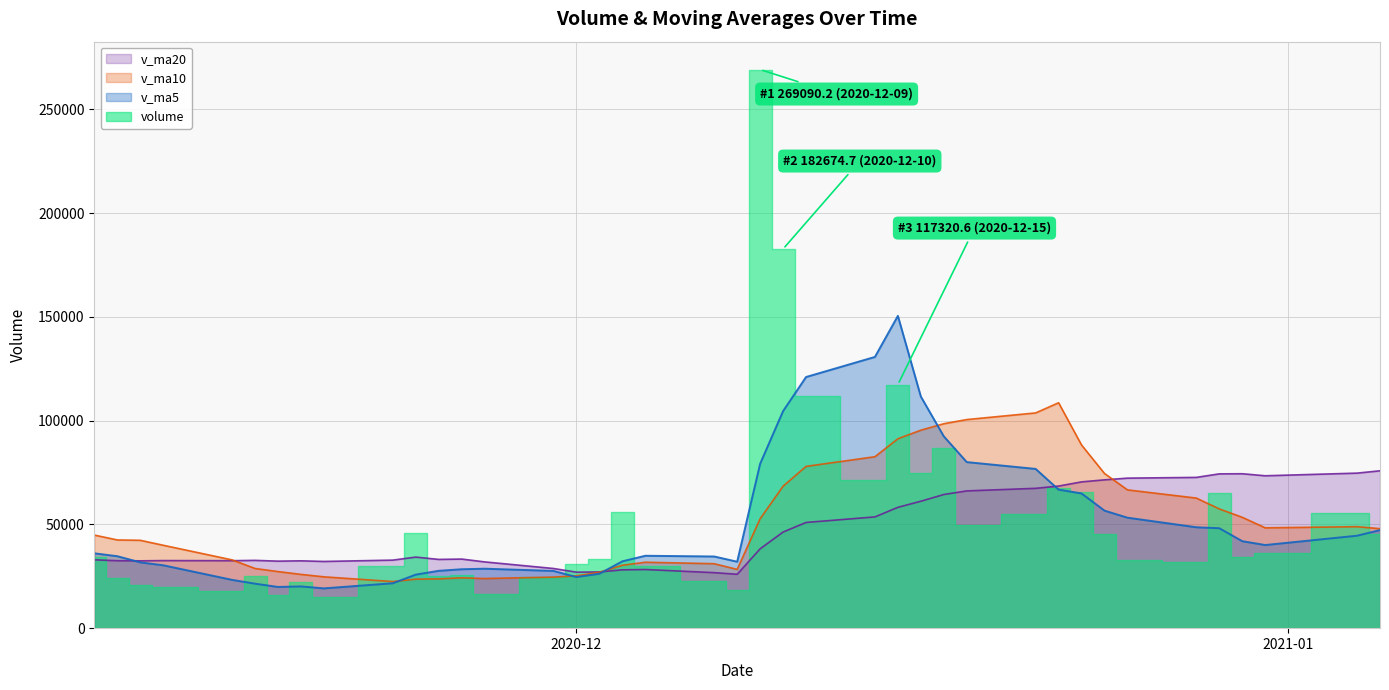

How many data points in v_ma5 are less than 36059?

20